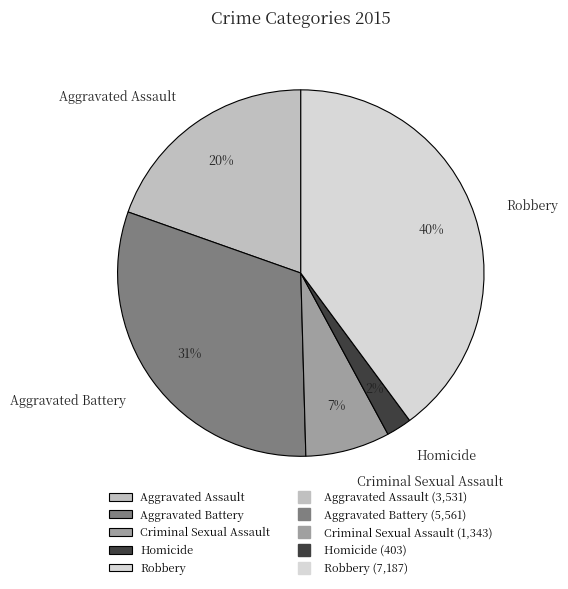

What is the ratio of the value at Aggravated Battery to the value at Robbery?

0.8